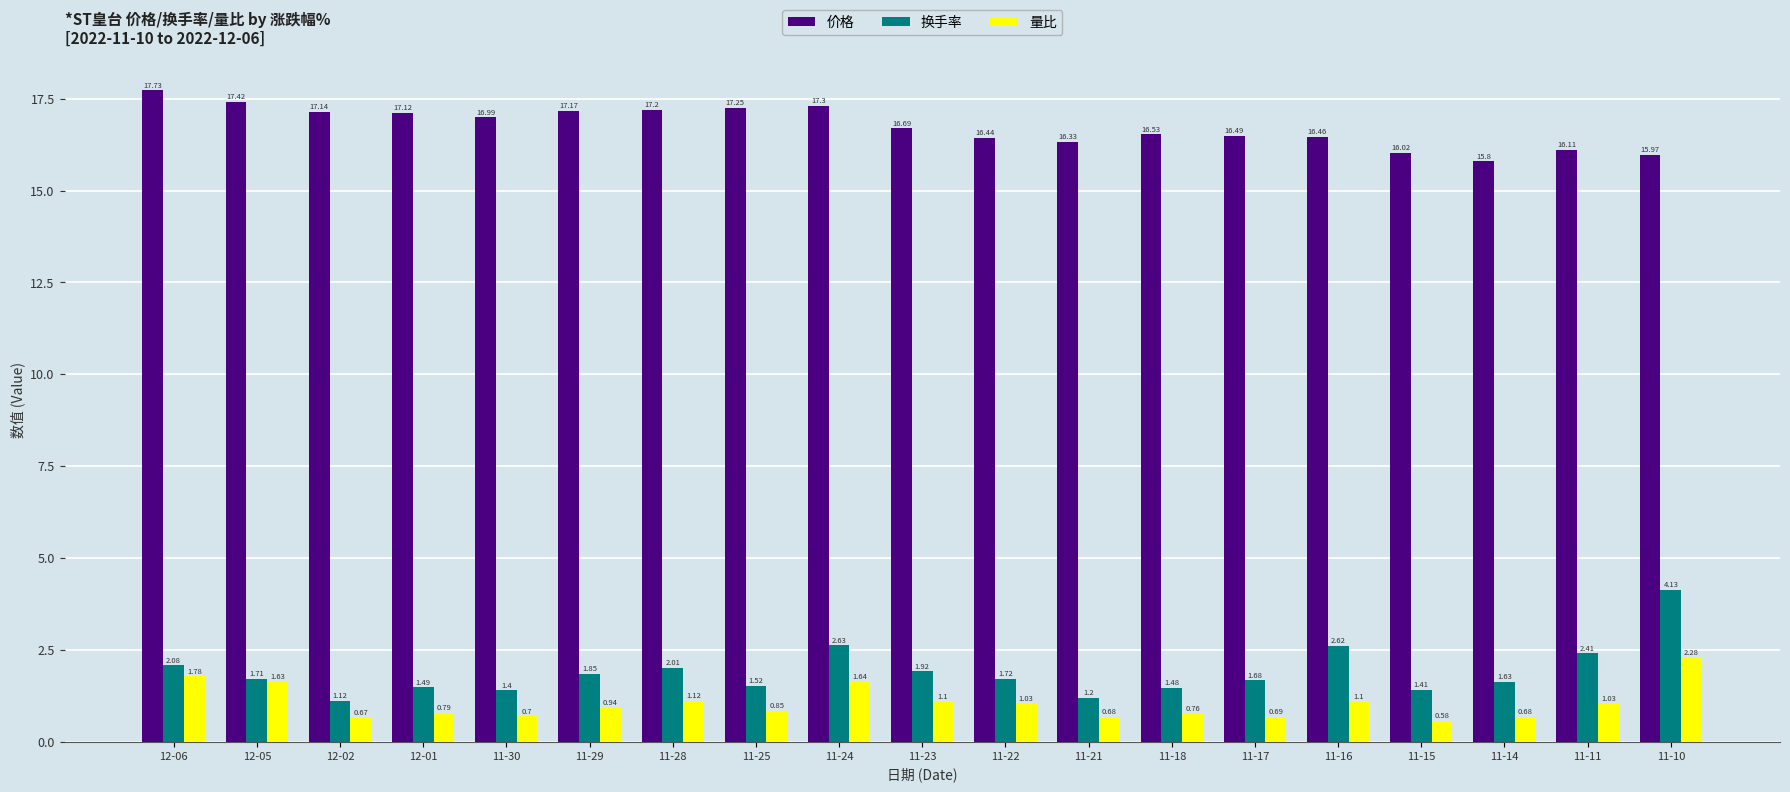

True or false: 换手率 has a value of 2.0 at 11-15.

False